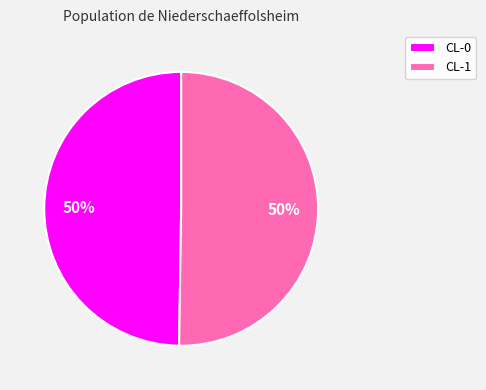

Combined, do CL-1 and CL-0 account for over 50%?

Yes